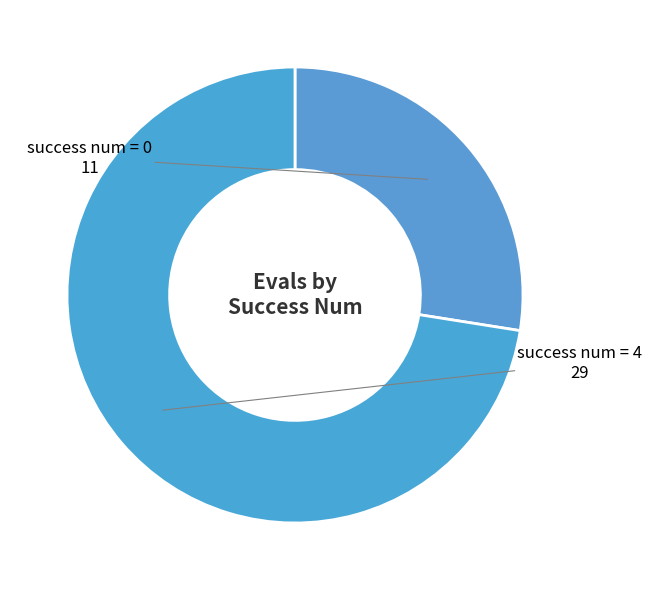

Which slice is the largest?

success num = 4